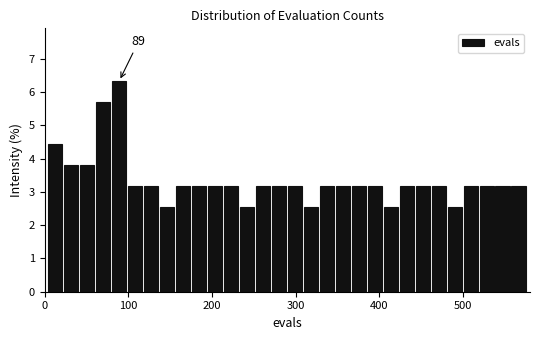

Around what value on the x-axis is the tallest bar? Give the approximate position of its centre, as read against the axis.

90